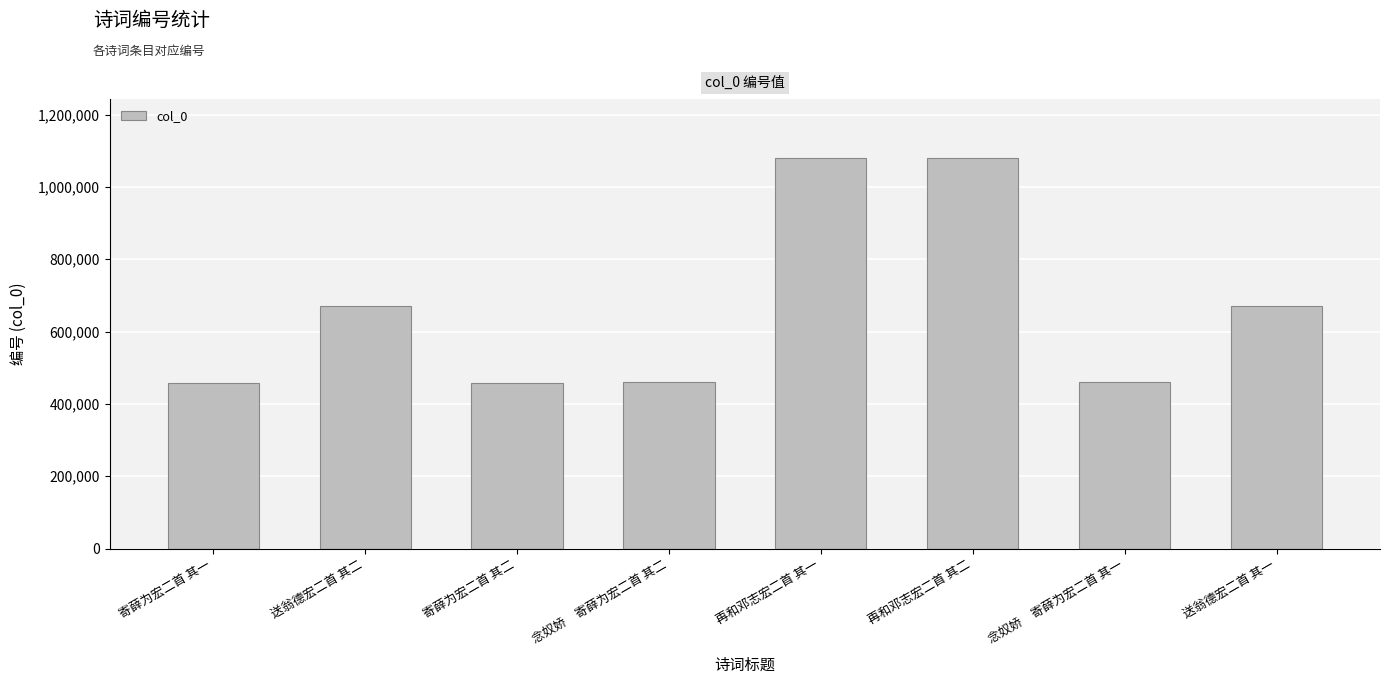

What is the value of the 8th bar from the left?

669432